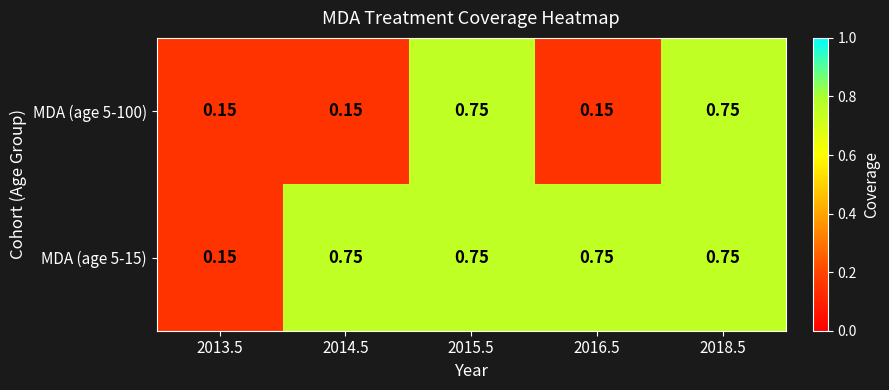

Is the value of MDA (age 5-15) at 2014.5 greater than the value of MDA (age 5-100) at 2013.5?

Yes